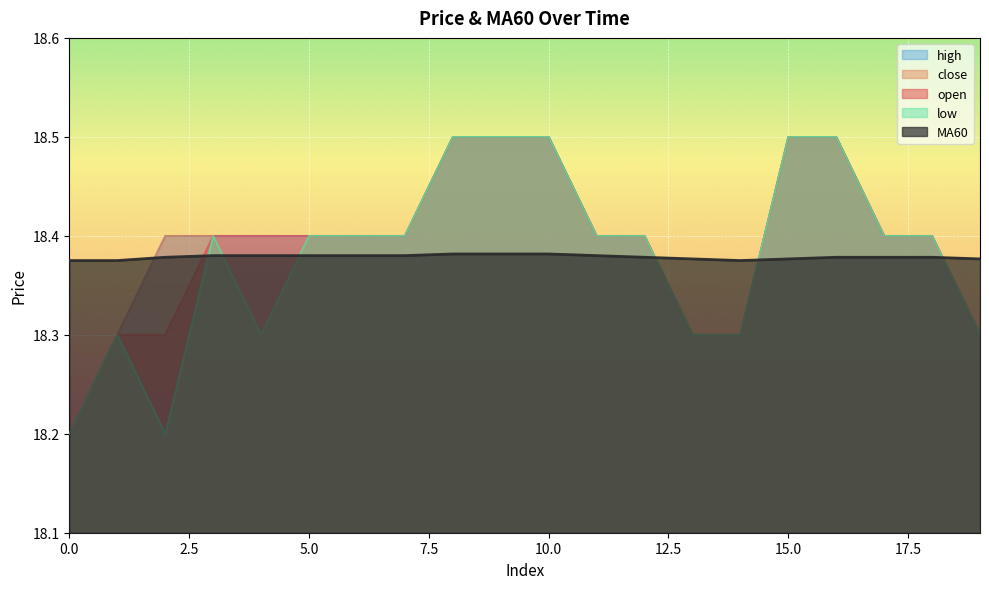

What is the difference between the close values at 5 and 1?

0.1